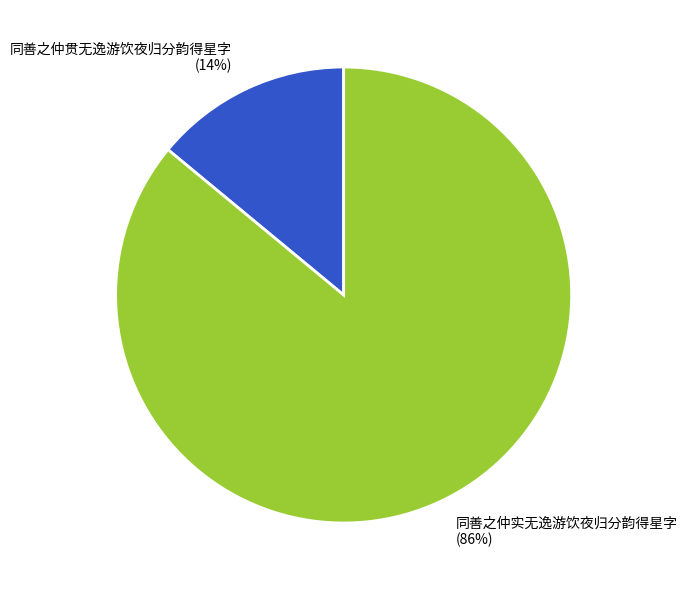

Rank the categories by value from lowest to highest.

同善之仲贯无逸游饮夜归分韵得星字, 同善之仲实无逸游饮夜归分韵得星字